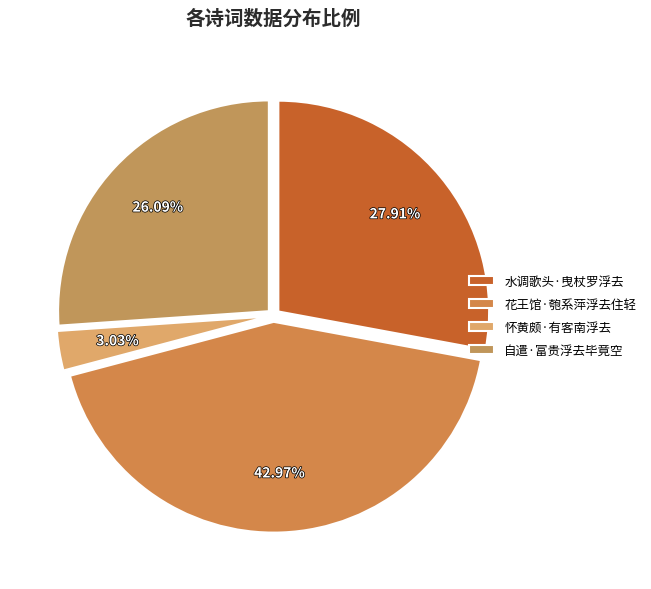

What percentage is the 水调歌头·曳杖罗浮去 slice, to the nearest percent?

28%